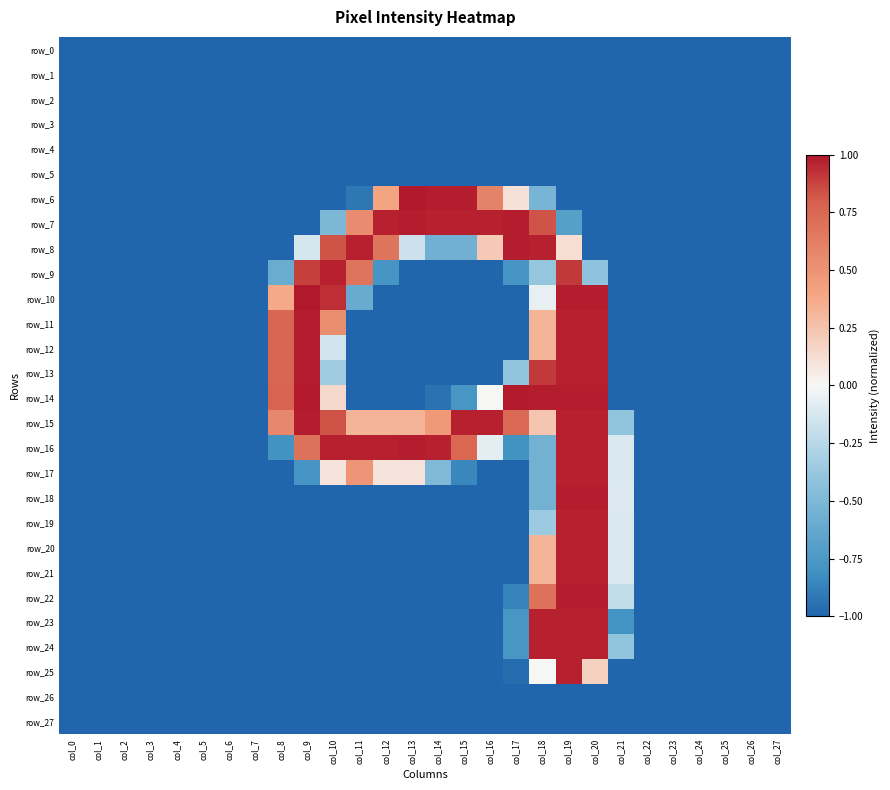

Is it true that row_10 equals -1.7 at col_15?

False